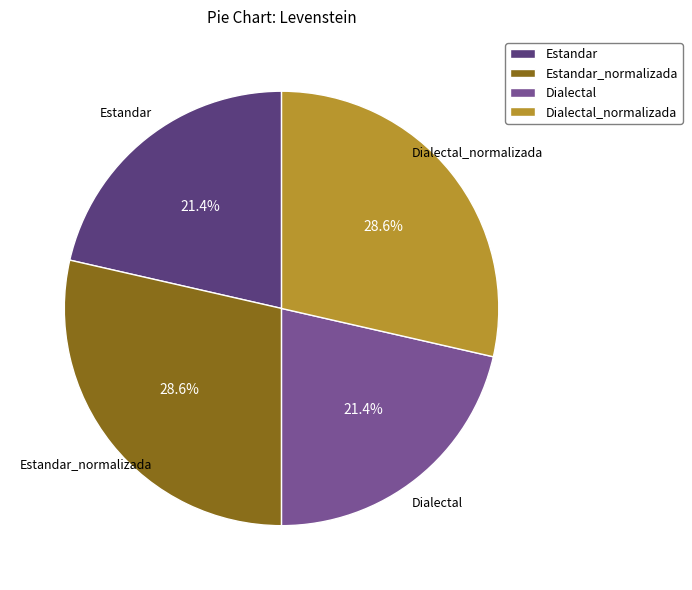

To the nearest percent, what is the difference between the largest and smallest slice percentages?

7%